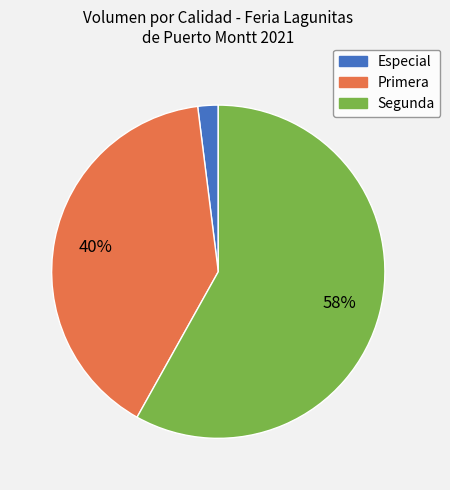

Does any single category account for the majority?

Yes